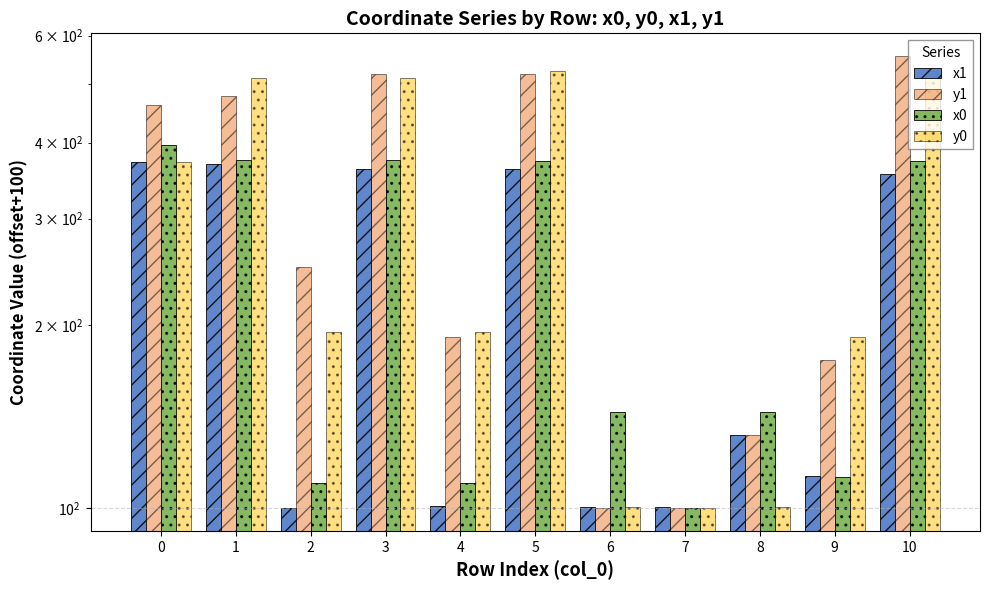

List the labels in order of y1 value, smallest first.

6, 7, 8, 9, 4, 2, 0, 1, 3, 5, 10